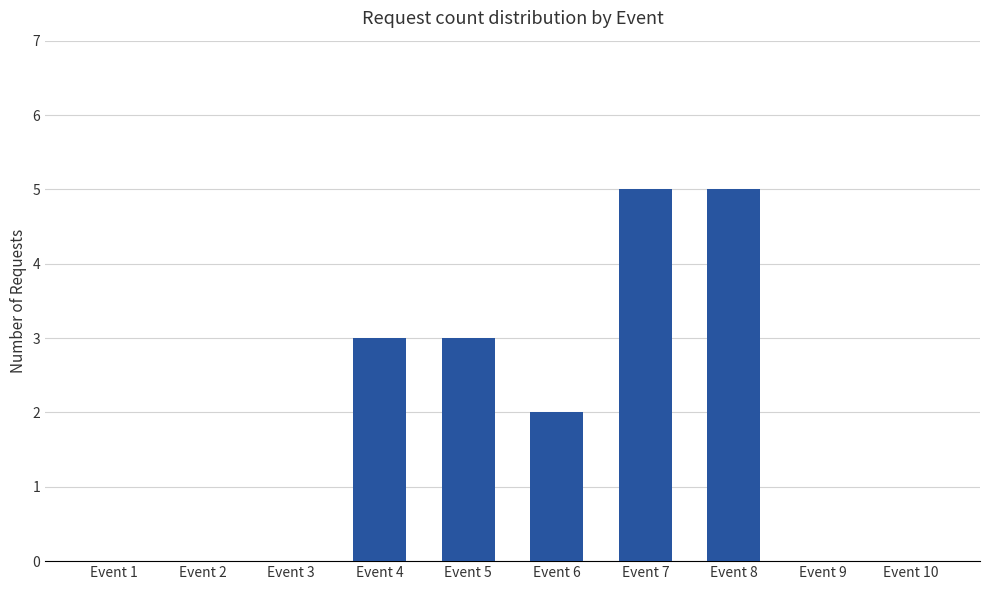

Are the bars horizontal?

No